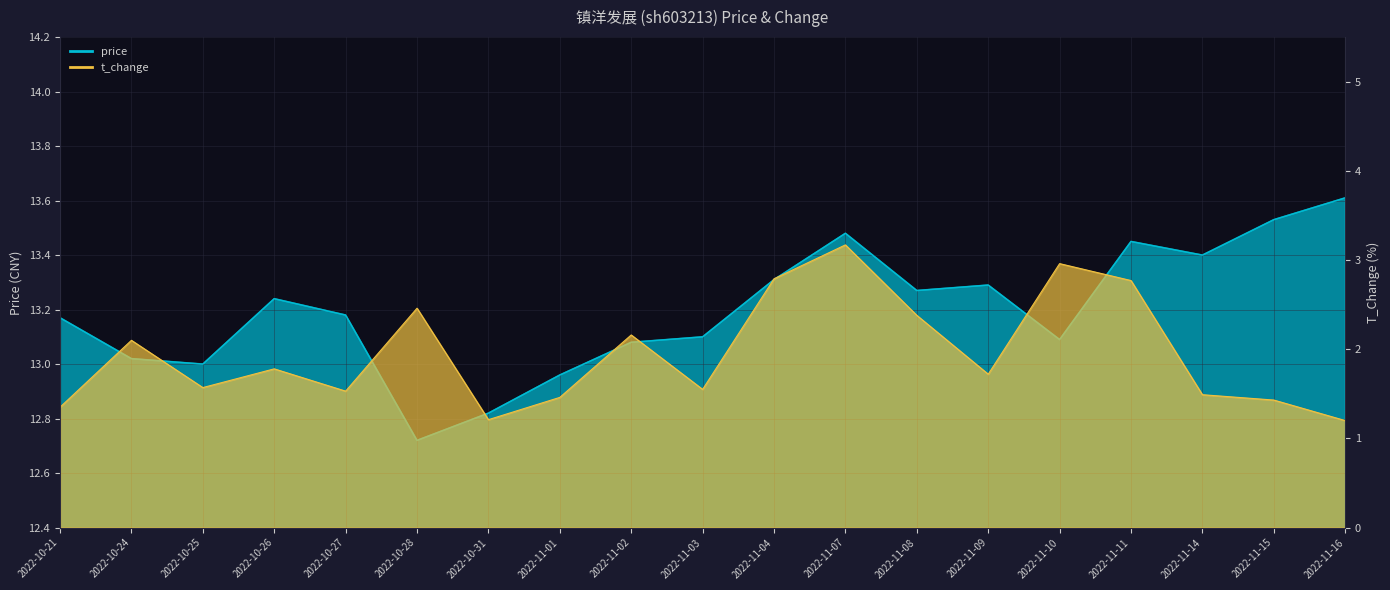

True or false: price has more than 0 interior local peaks.

True